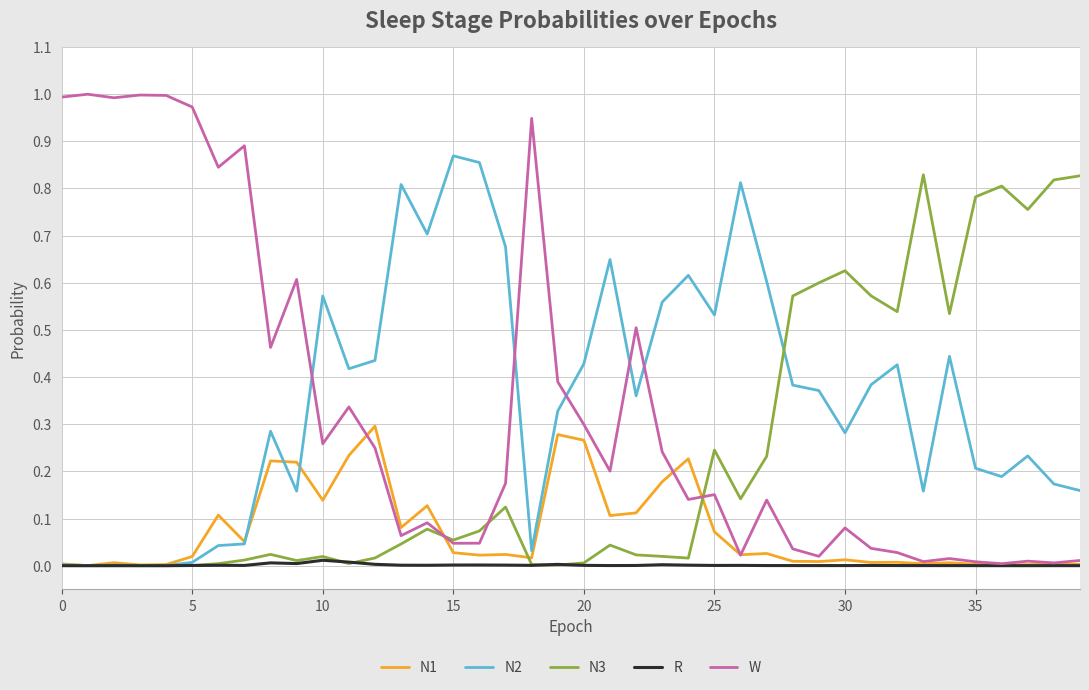

Which series has the largest range (max minus min)?

W